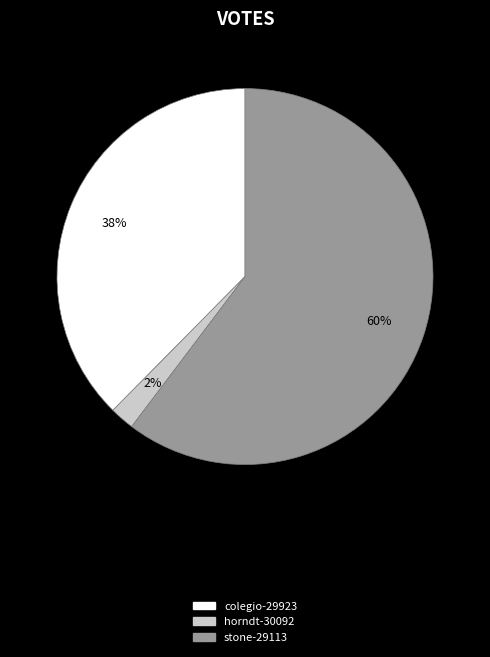

What is the largest slice in the pie chart?

stone-29113